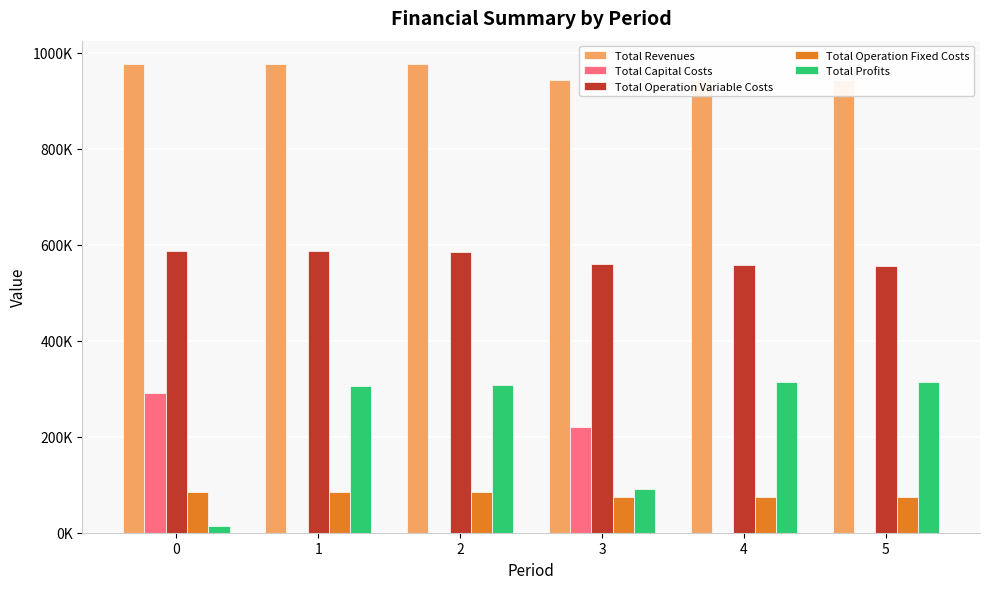

What is the average value of the Total Operation Variable Costs series?

571631.3